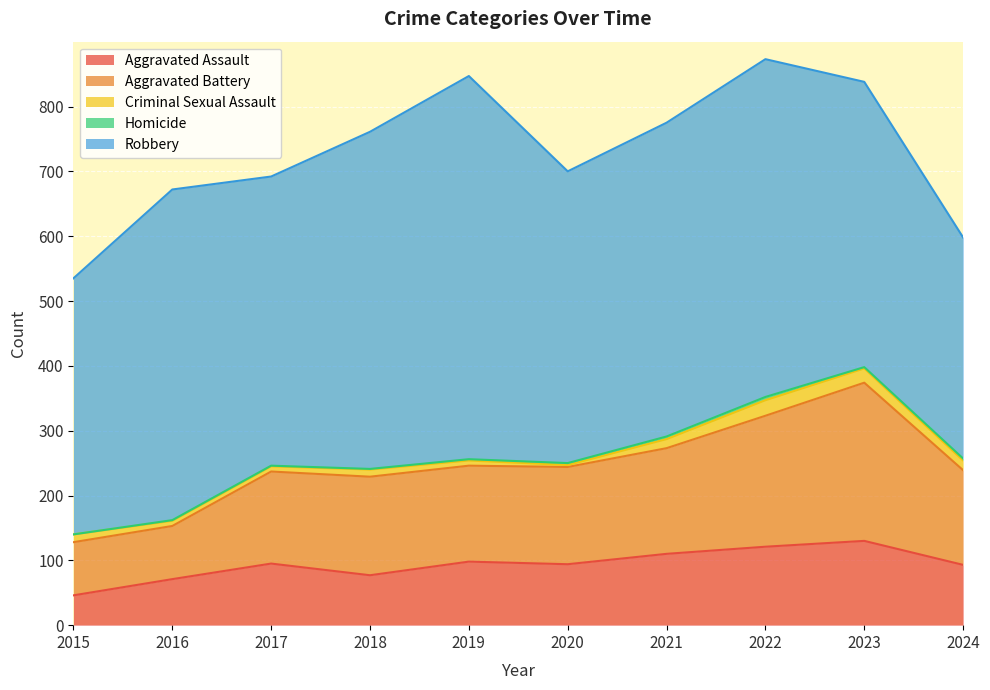

At which label is Homicide closest to 2?

2019